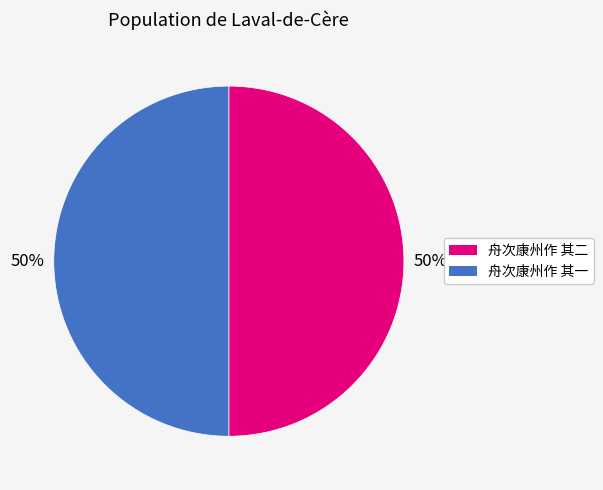

What percentage is the 舟次康州作 其二 slice, to the nearest percent?

50%